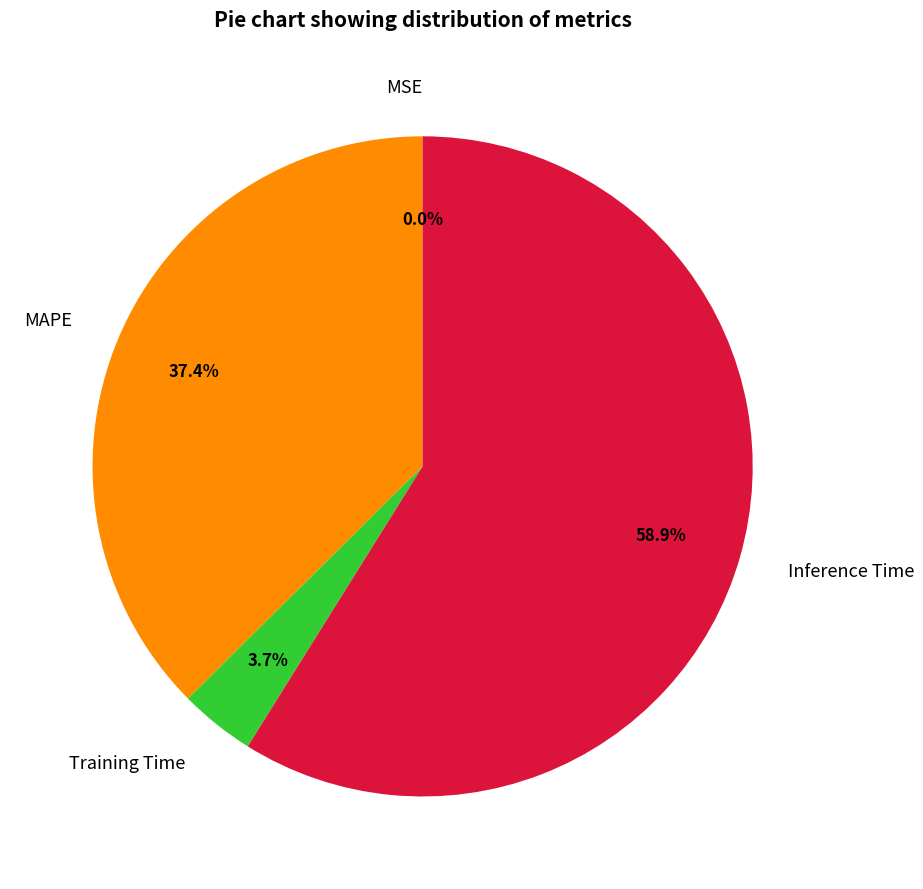

Between Training Time and Inference Time, which is larger?

Inference Time